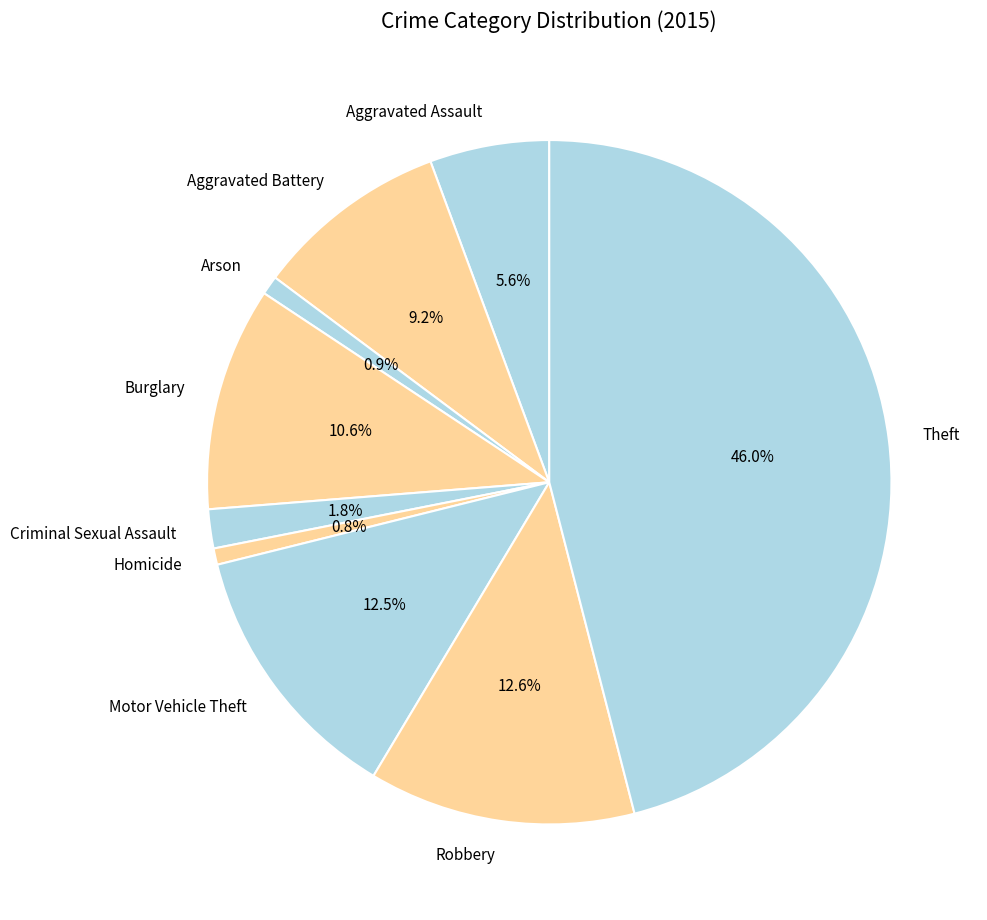

How many segments does this pie chart have?

9